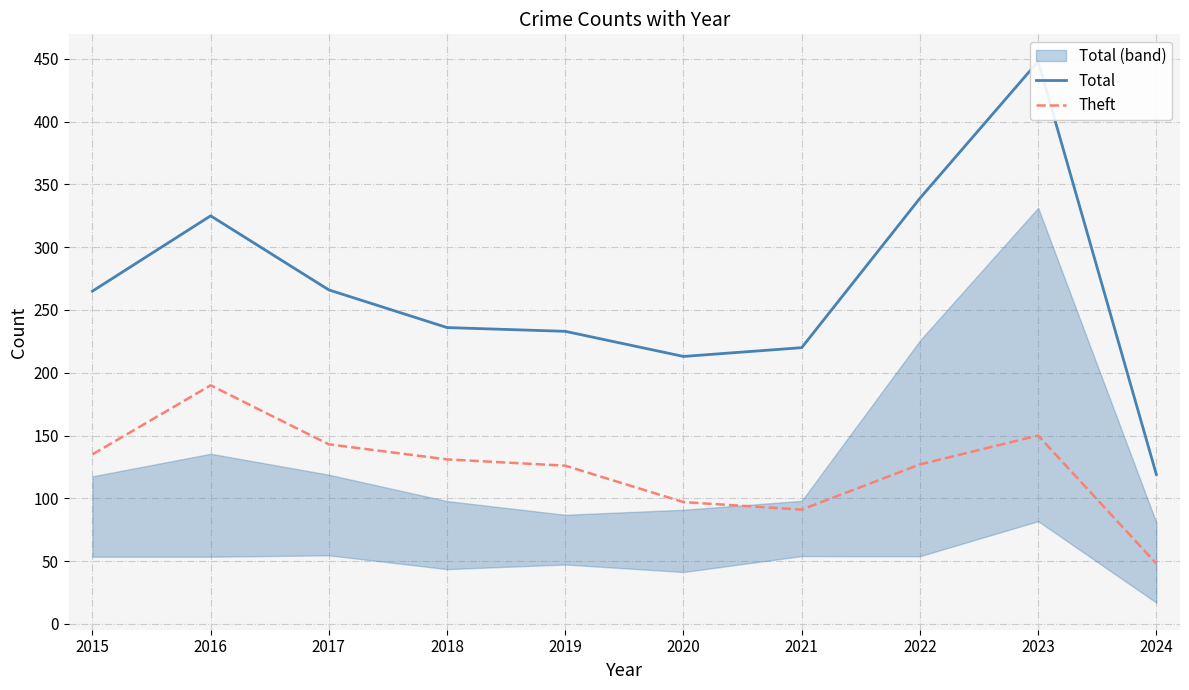

Reading left to right, transcribe all the data shown in this chart.

Total: 2015=265	2016=325	2017=266	2018=236	2019=233	2020=213	2021=220	2022=339	2023=448	2024=119
Theft: 2015=135	2016=190	2017=143	2018=131	2019=126	2020=97	2021=91	2022=127	2023=150	2024=48